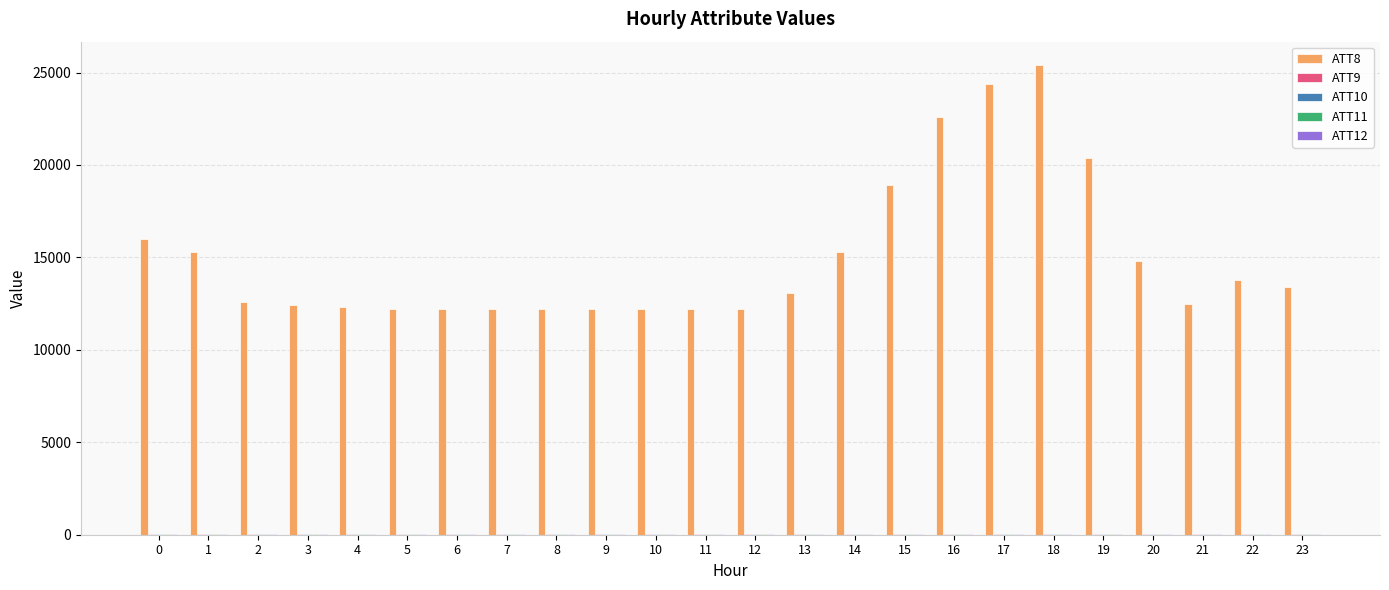

The ATT8 series shows 16000.0 at 0. True or false?

True